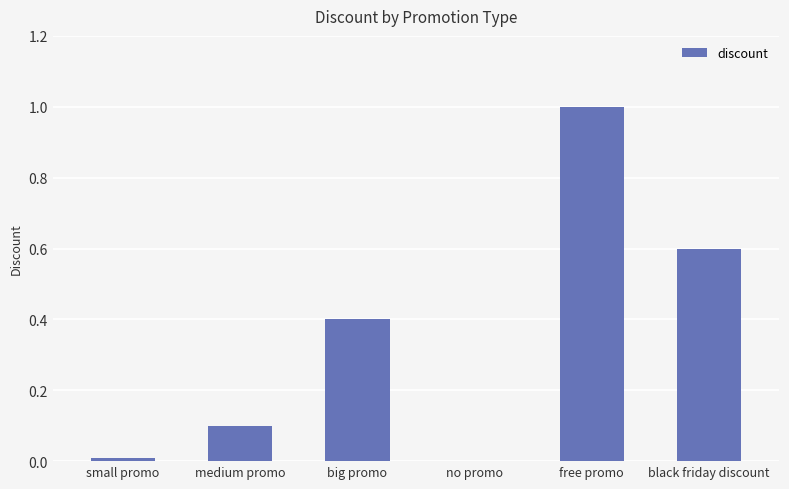

Between black friday discount and big promo, which is larger?

black friday discount